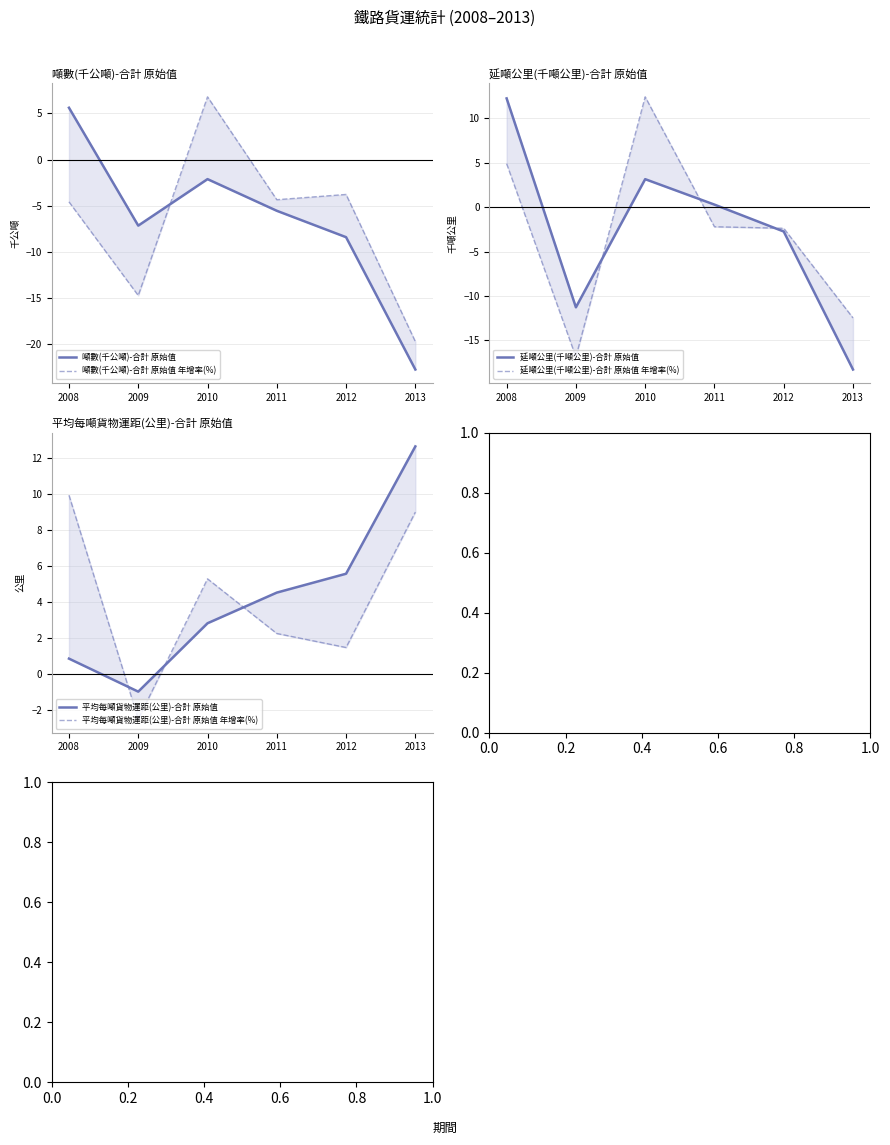

What is the sum of all 延噸公里(千噸公里)-合計 原始值 年增率(%) values?

-16.6